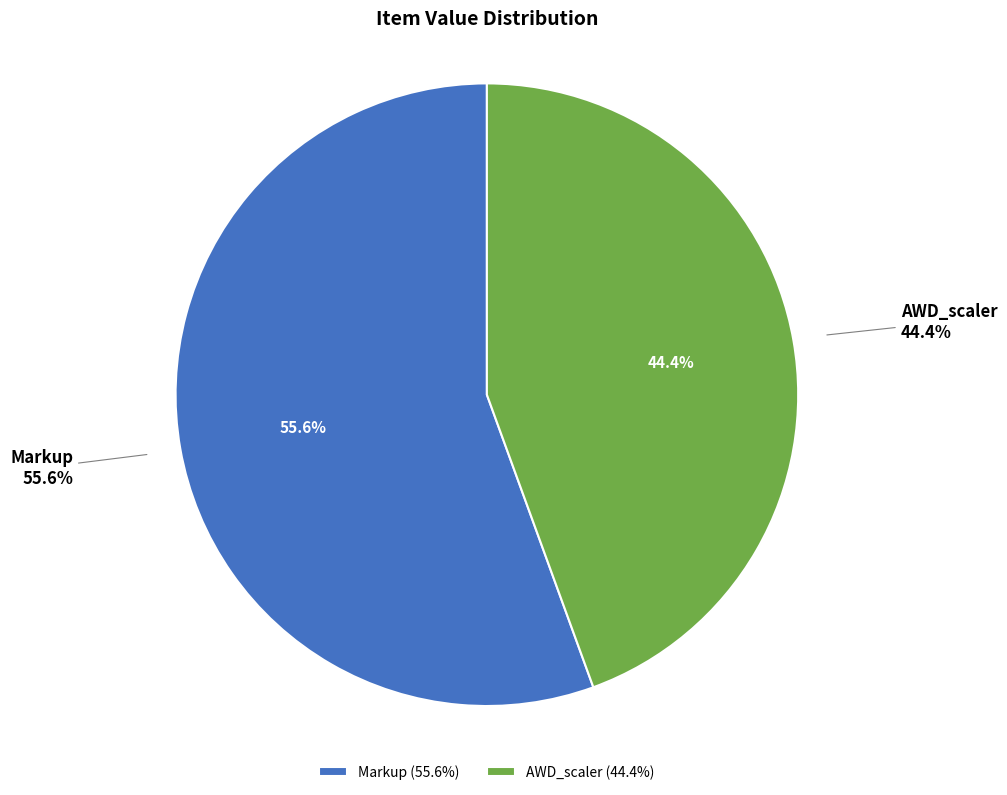

Which category has the biggest portion of the pie?

Markup